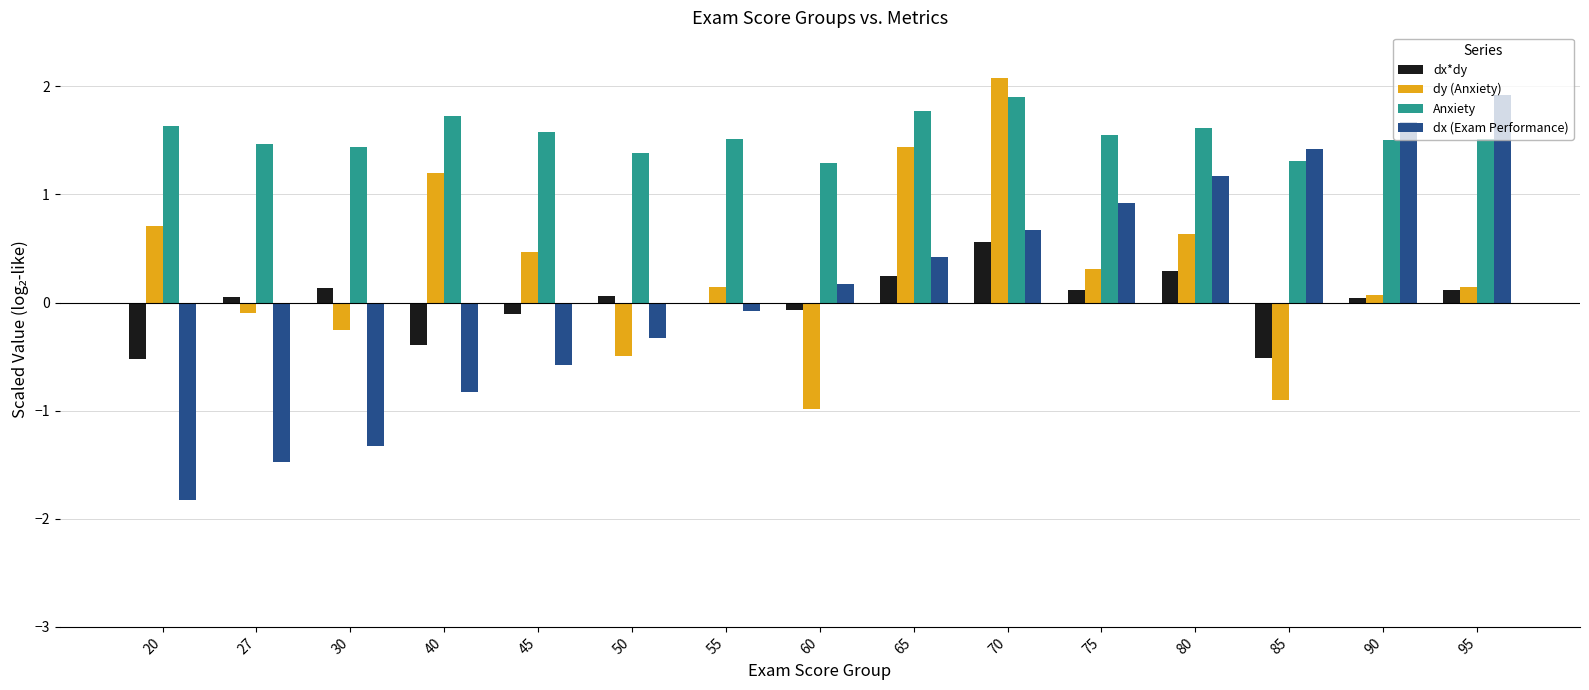

What are all the series names shown in the legend?

dx*dy, dy (Anxiety), Anxiety, dx (Exam Performance)